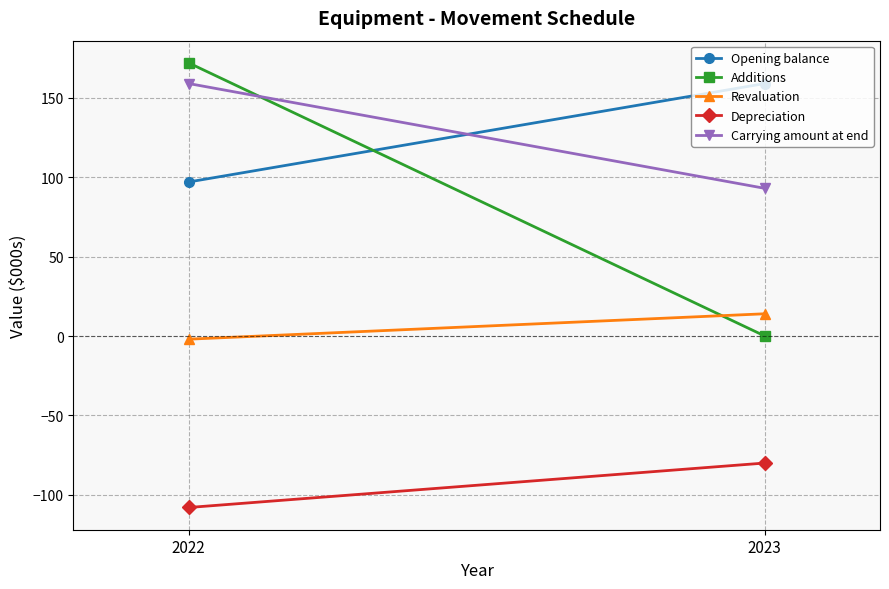

At which category is the sum across all series the highest?

2022